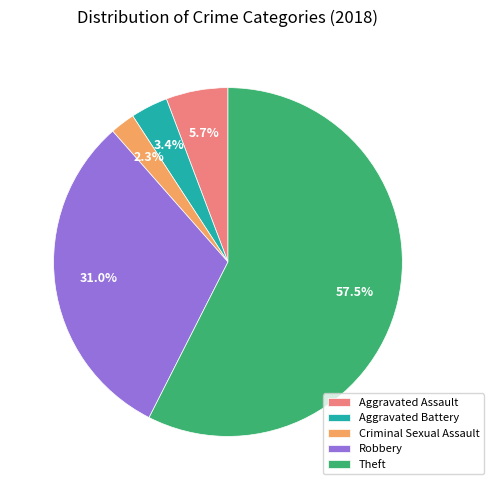

Is there a majority slice in this chart?

Yes